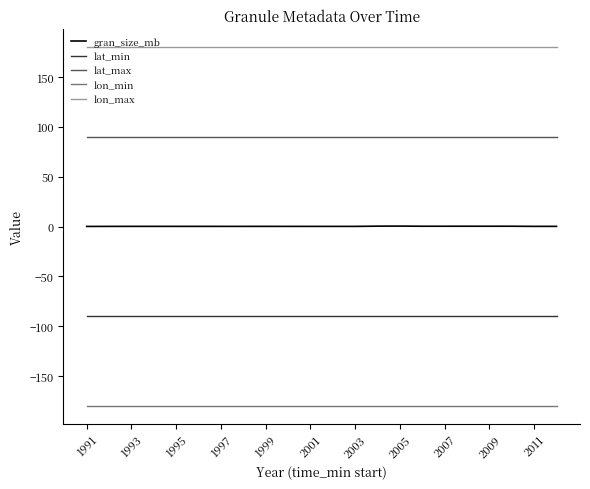

Rank the series by their maximum value, from lowest to highest.

lon_min, lat_min, gran_size_mb, lat_max, lon_max